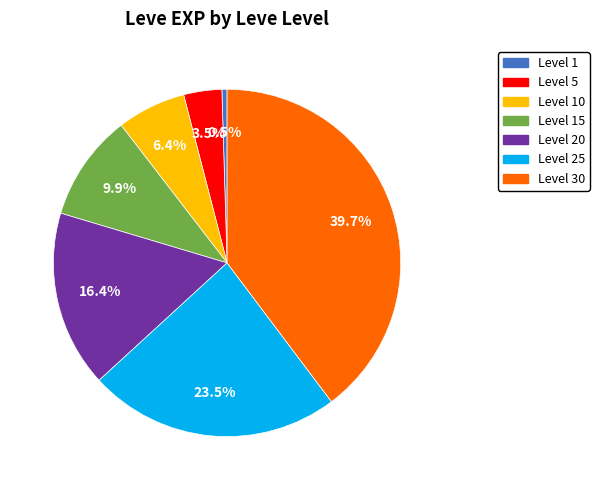

Is there any slice that represents more than half of the pie?

No